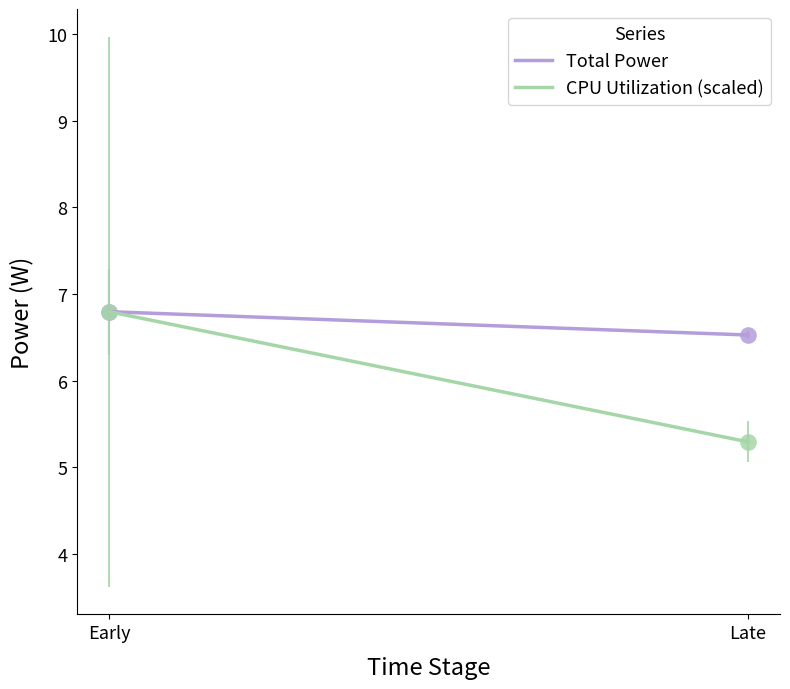

Reading left to right, list all the values displayed in this chart.

Total Power: Early=6.8	Late=6.5
CPU Utilization (scaled): Early=6.8	Late=5.3